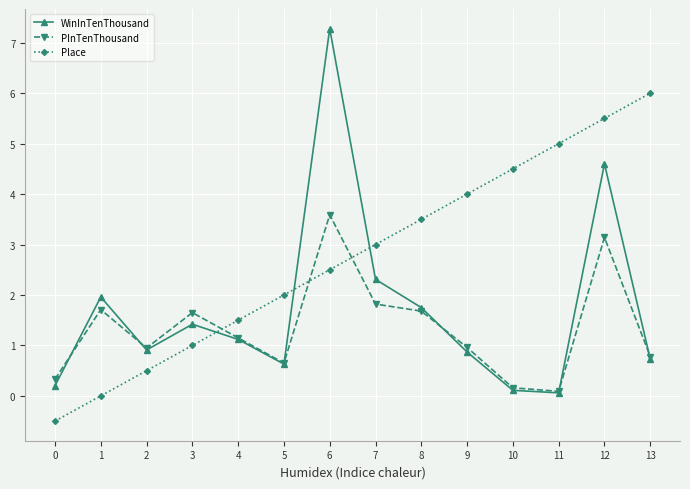

Rank the series by their maximum value, from lowest to highest.

PInTenThousand, Place, WinInTenThousand